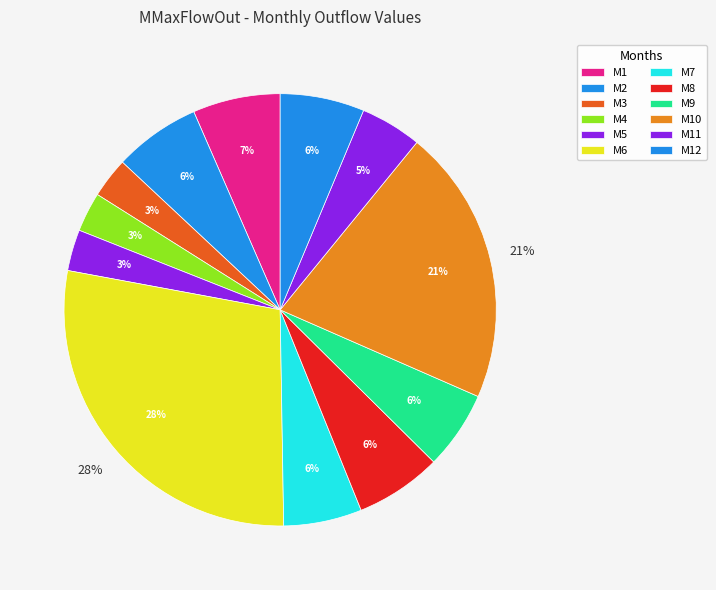

What portion of the pie excludes M2?

93.5%